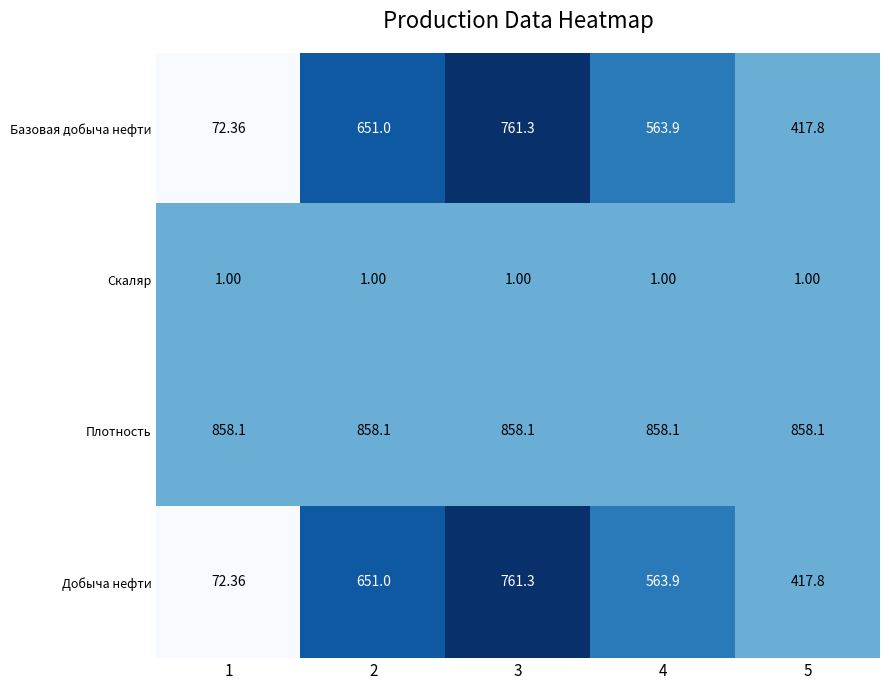

Is the value of Базовая добыча нефти at 2 greater than the value of Скаляр at 5?

Yes